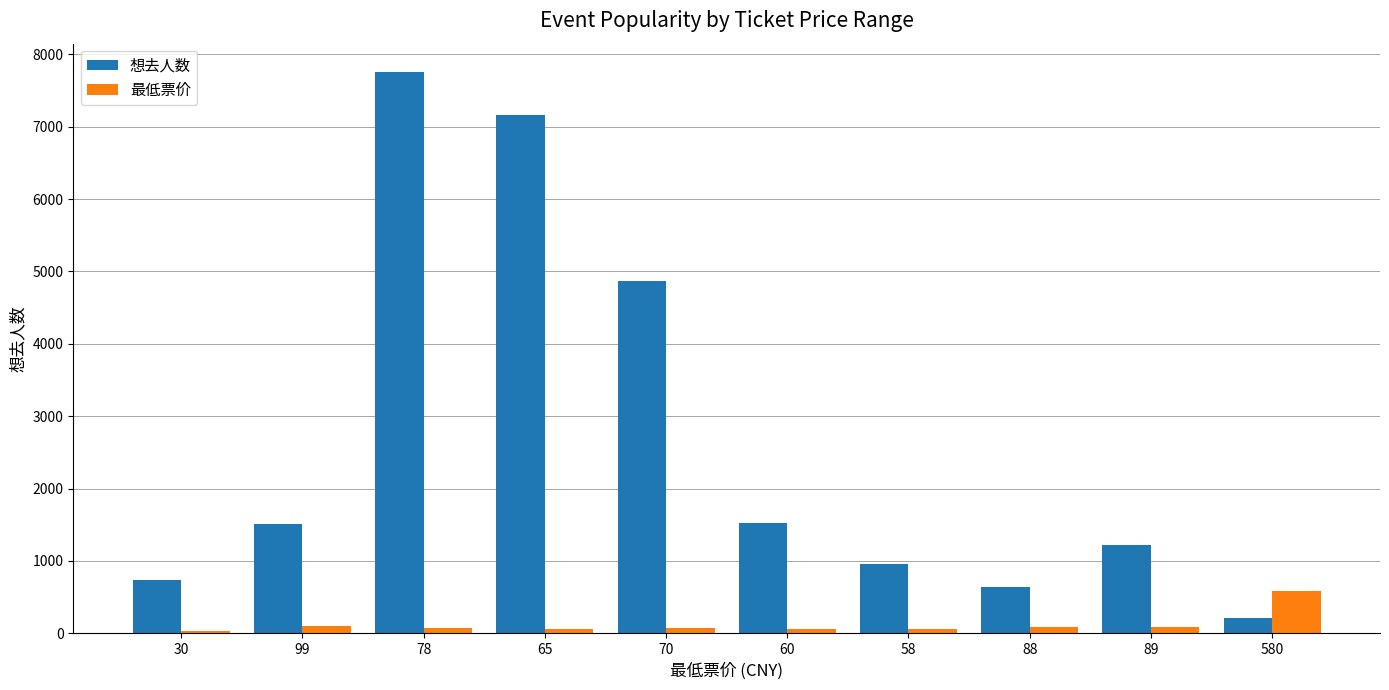

At how many categories does at least one series exceed 4412?

3